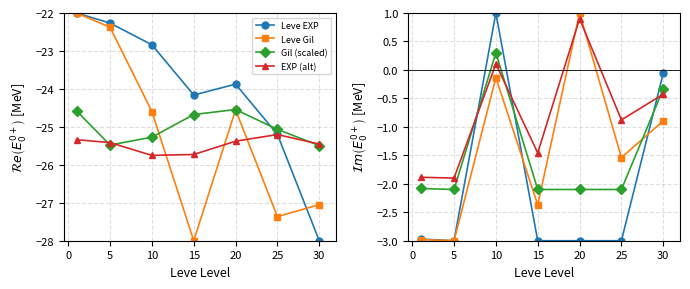

Is it true that EXP (alt) equals -14.6 at 30?

False